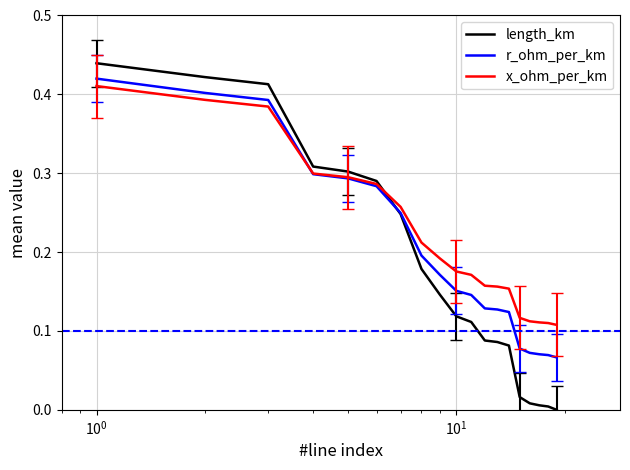

List the series in order of their overall mean, lowest first.

length_km, r_ohm_per_km, x_ohm_per_km